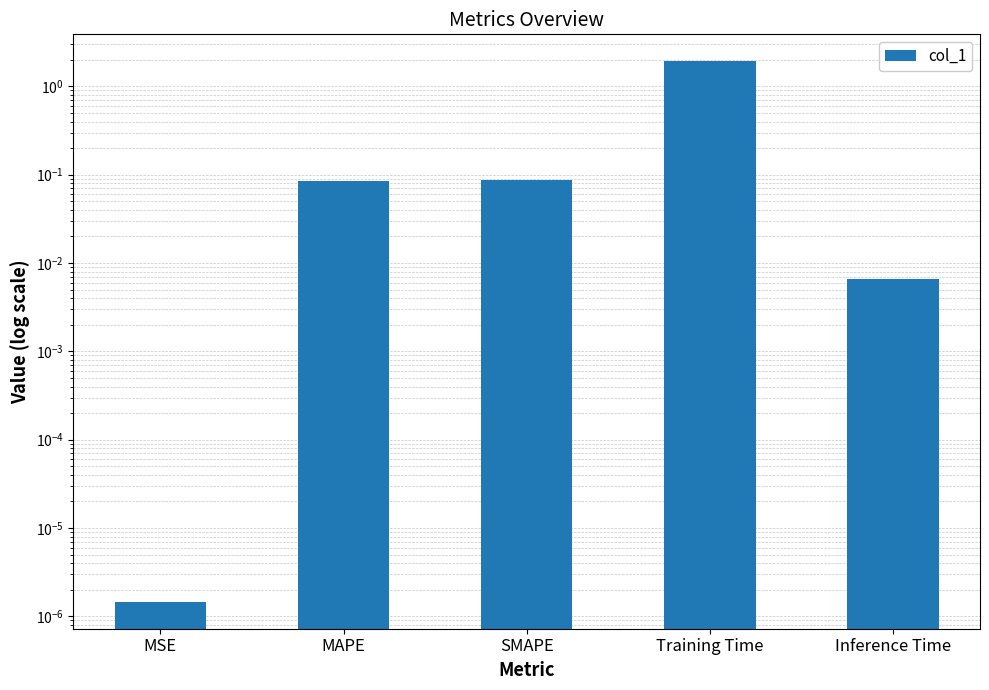

Where is the data nearest to the value 0?

MSE